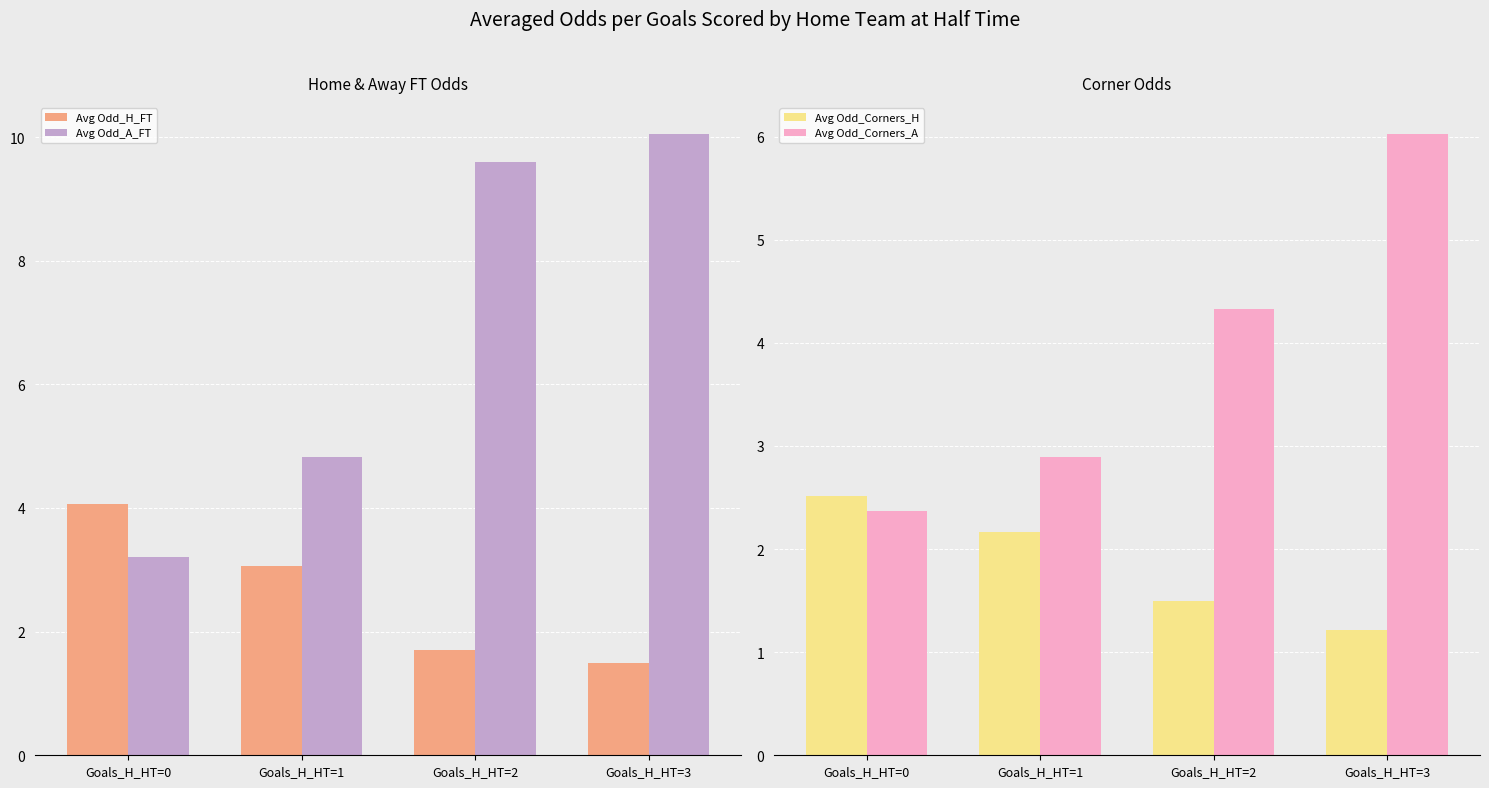

At which label does Avg Odd_A_FT first exceed 9?

Goals_H_HT=2